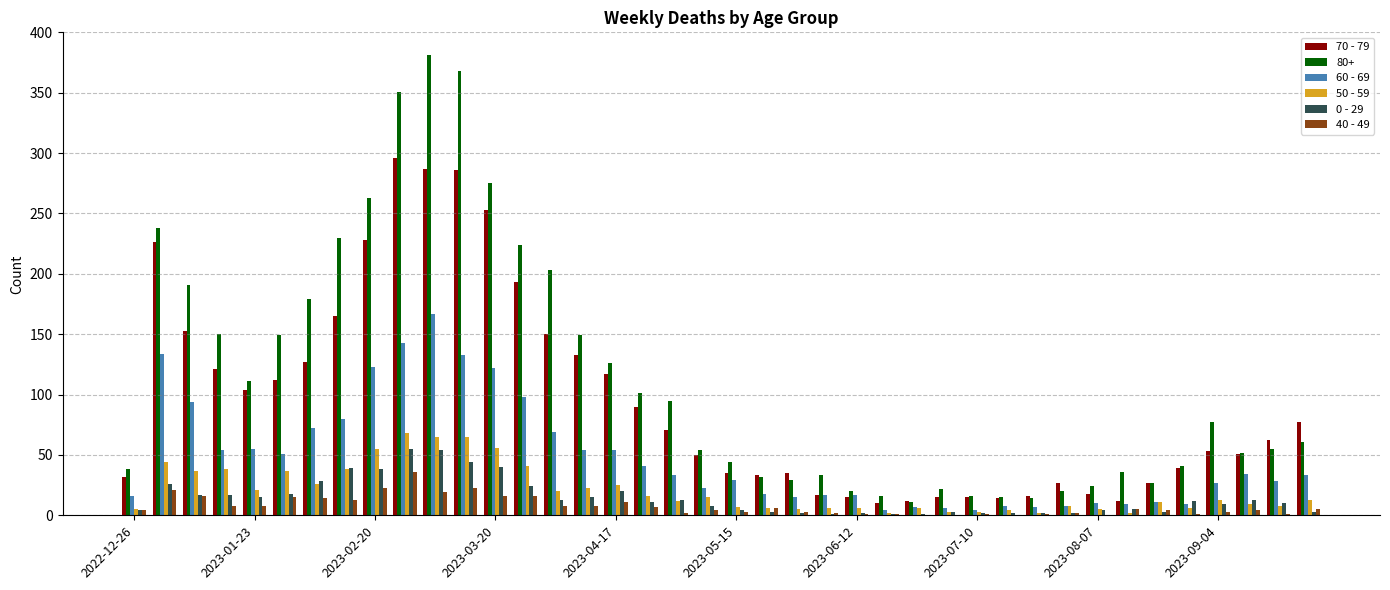

Which series has the largest total across all categories?

80+